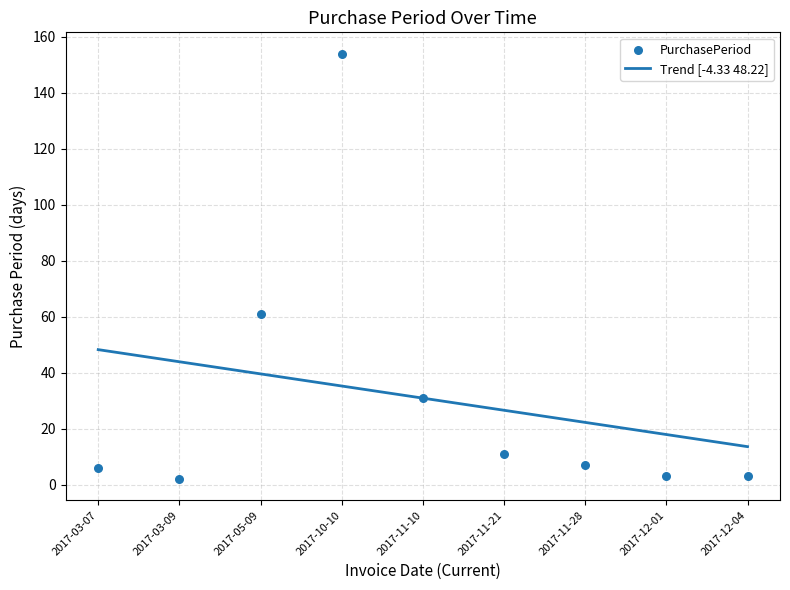

What is the change in value from 2017-03-09 to 2017-11-10?

+29